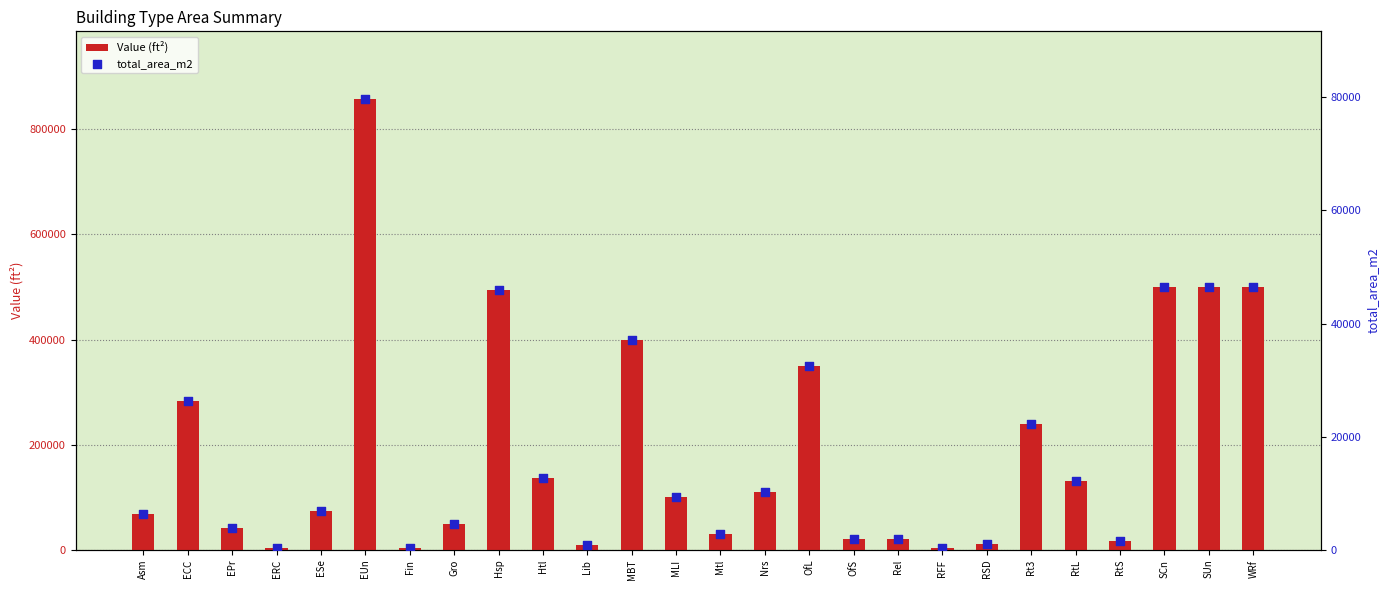

What are all the series names shown in the legend?

Value (ft²), total_area_m2